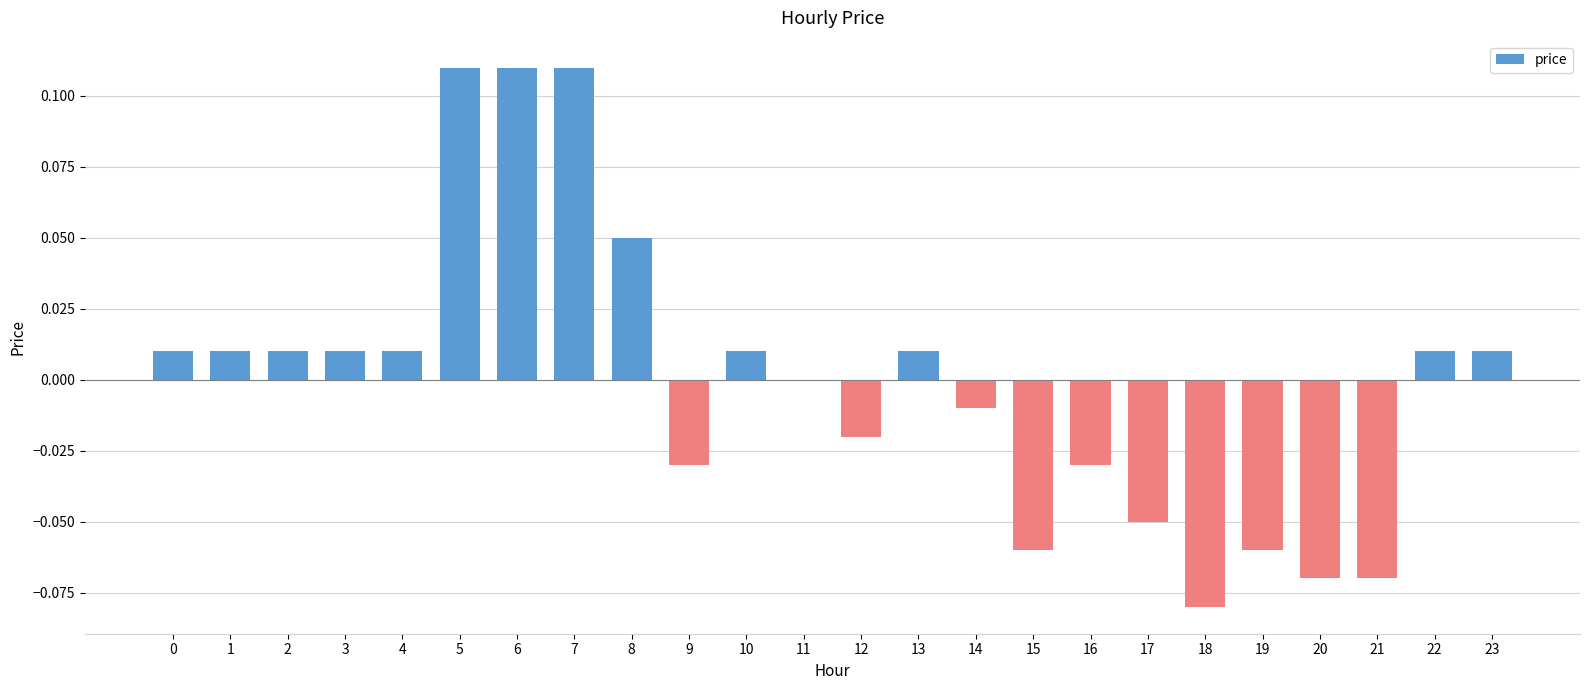

The chart shows a value of -0.0 at 16. True or false?

True